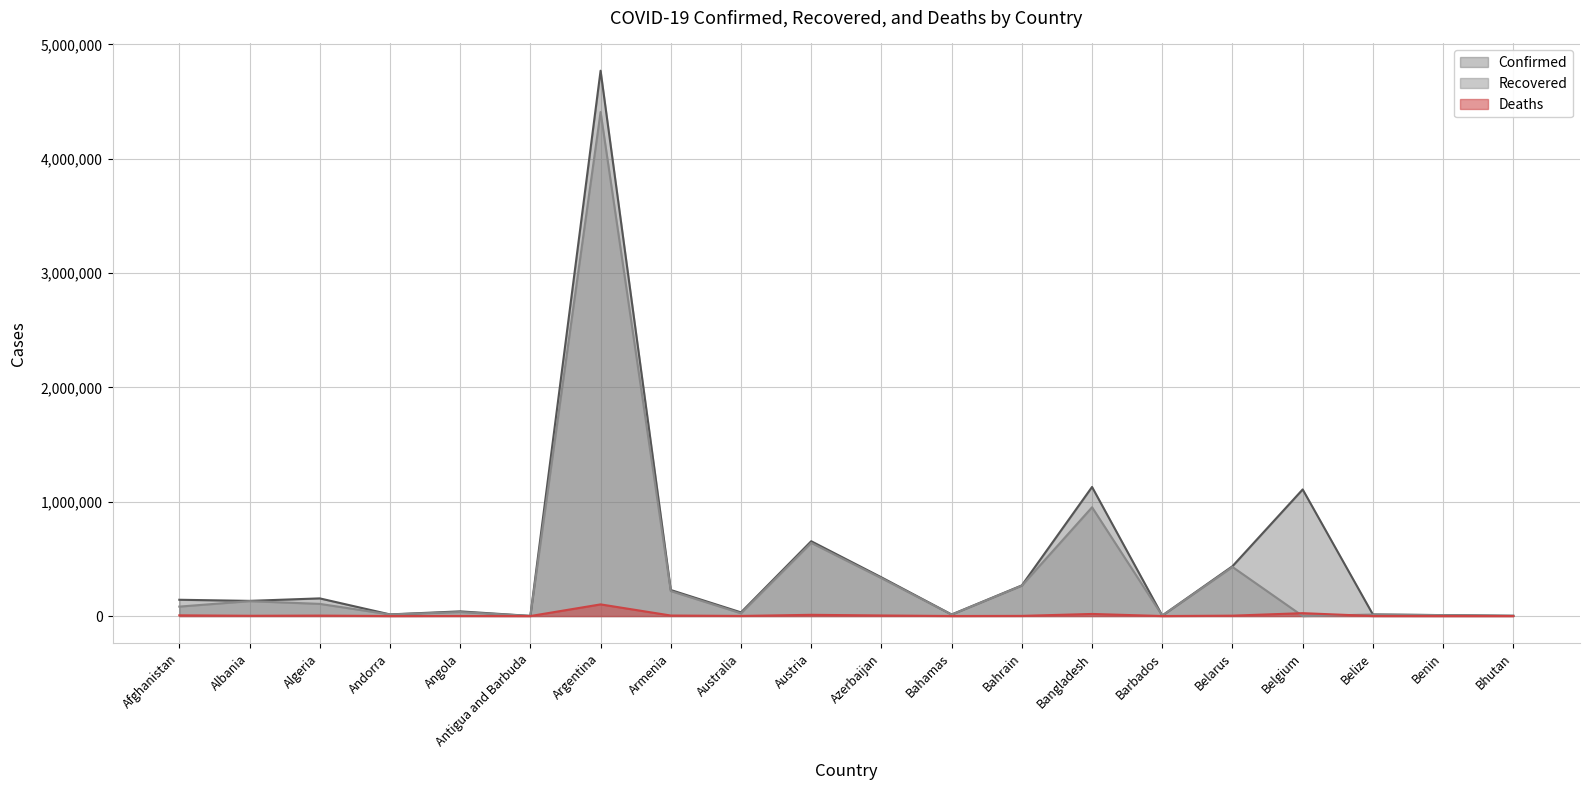

True or false: Confirmed and Recovered cross at least once.

False